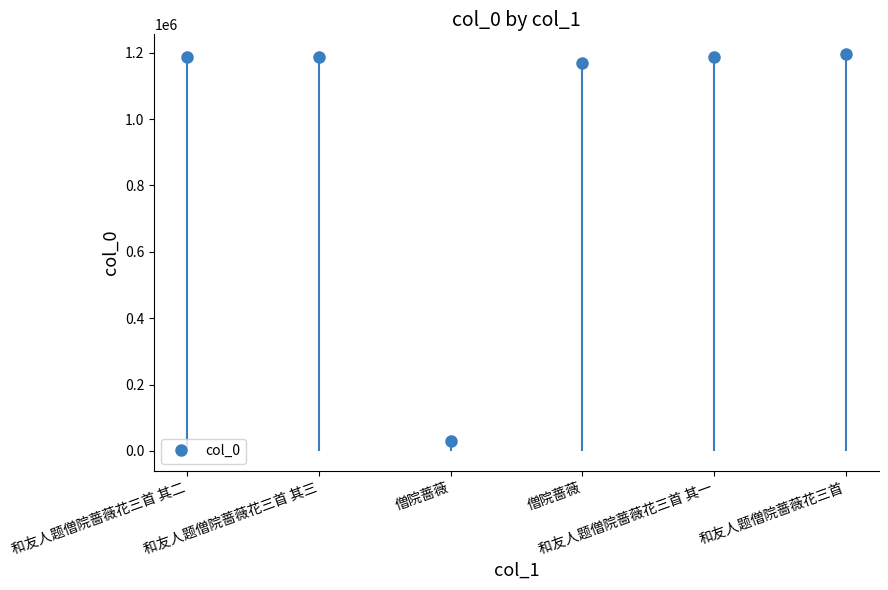

Reading right to left, what are all the values shown in this chart?

和友人题僧院蔷薇花三首=1195322	和友人题僧院蔷薇花三首 其一=1187827	僧院蔷薇=1169410	僧院蔷薇=29228	和友人题僧院蔷薇花三首 其三=1187829	和友人题僧院蔷薇花三首 其二=1187828